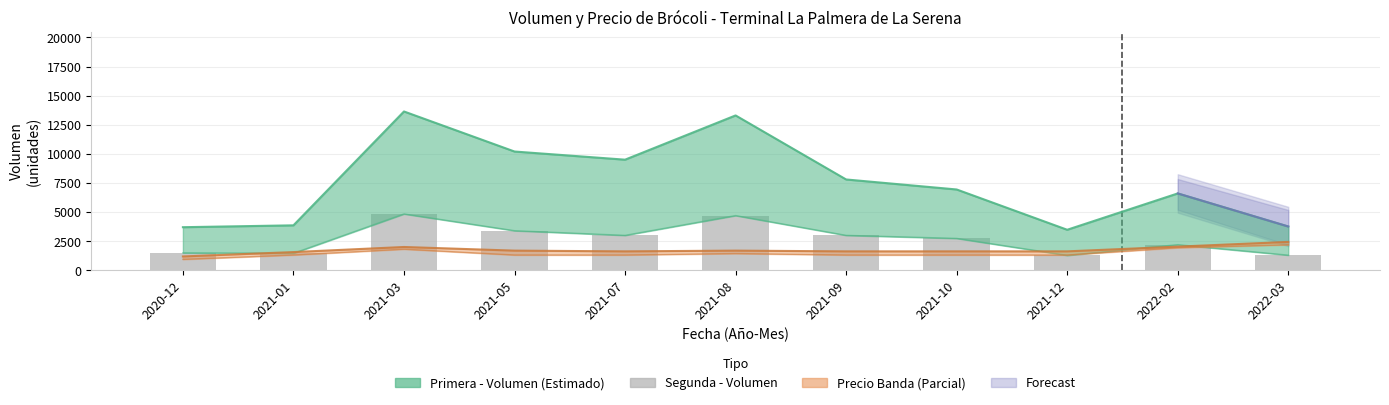

True or false: the data shows 276 at 2021-12.

False